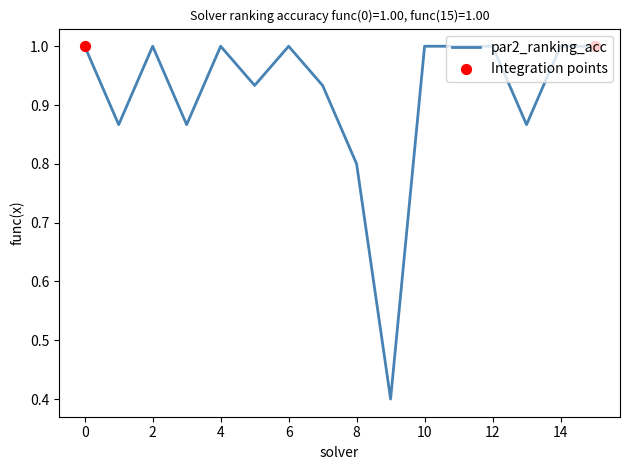

What is the minimum value shown in the chart?

0.4